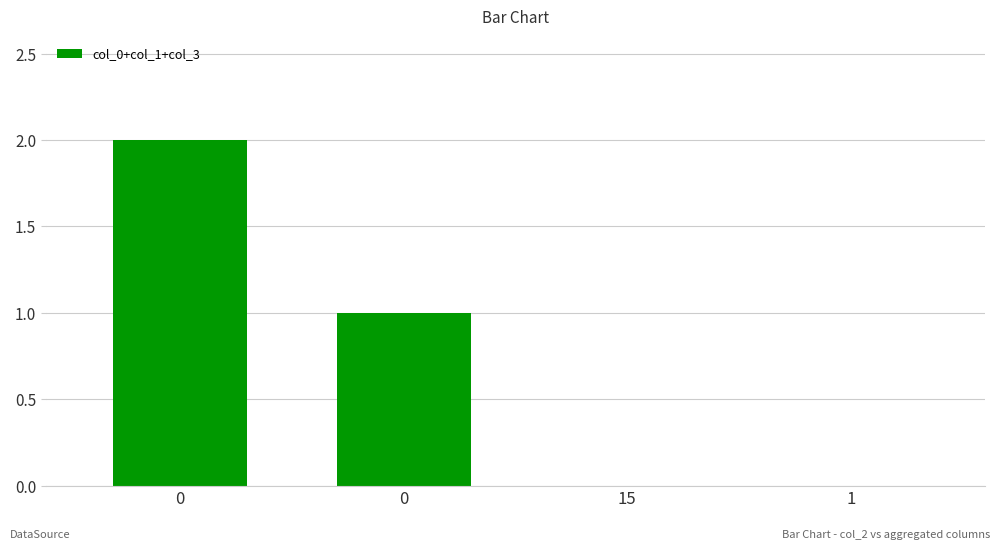

How many series are shown in this chart?

1